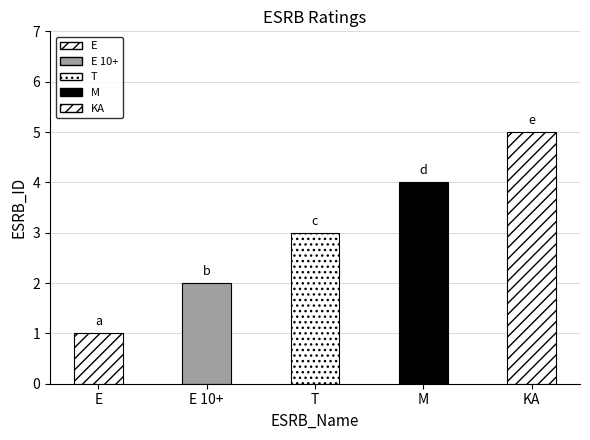

What is the sum of all values?

15